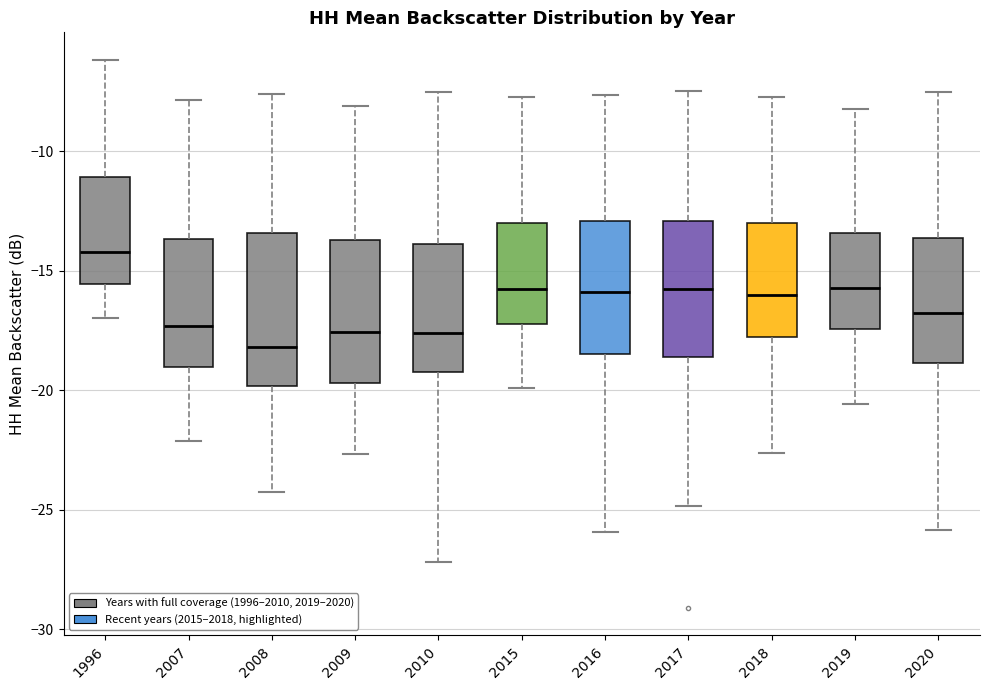

Reading left to right, read every box against the y-axis: the position of its median line, the range the box covers, and the ends of its whiskers. The values are not printed on the chart, so give them approximately, as read against the axis.

1996: median -14.0, box -15.5 to -11.0, whiskers -17.0 to -6.0
2007: median -17.5, box -19.0 to -13.5, whiskers -22.0 to -8.0
2008: median -18.0, box -20.0 to -13.5, whiskers -24.5 to -7.5
2009: median -17.5, box -19.5 to -13.5, whiskers -22.5 to -8.0
2010: median -17.5, box -19.0 to -14.0, whiskers -27.0 to -7.5
2015: median -15.5, box -17.0 to -13.0, whiskers -20.0 to -7.5
2016: median -16.0, box -18.5 to -13.0, whiskers -26.0 to -7.5
2017: median -16.0, box -18.5 to -13.0, whiskers -25.0 to -7.5
2018: median -16.0, box -18.0 to -13.0, whiskers -22.5 to -7.5
2019: median -15.5, box -17.5 to -13.5, whiskers -20.5 to -8.0
2020: median -16.5, box -19.0 to -13.5, whiskers -26.0 to -7.5